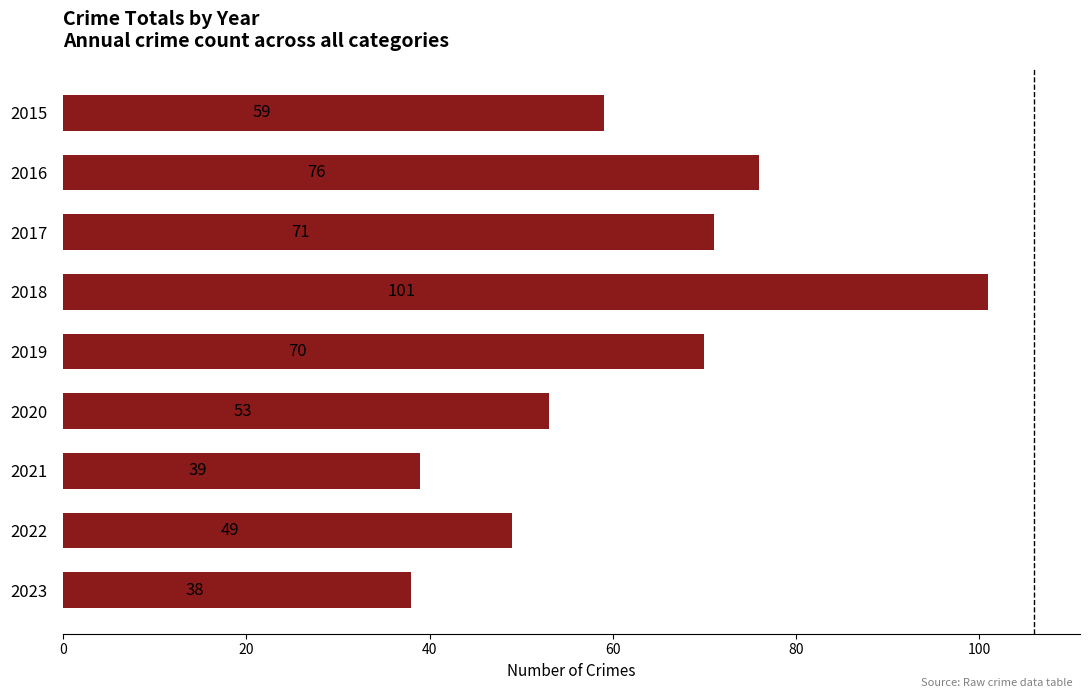

What is the difference between the maximum and minimum values?

63